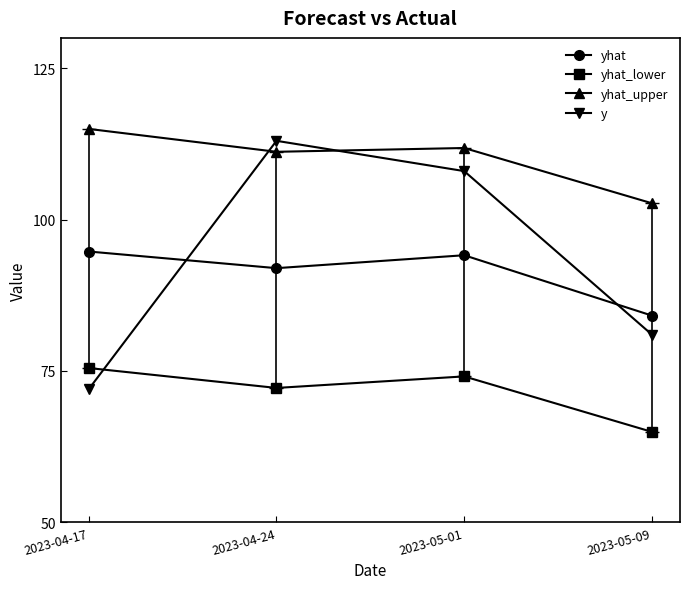

What is the difference between the maximum and minimum values in the yhat series?

10.6